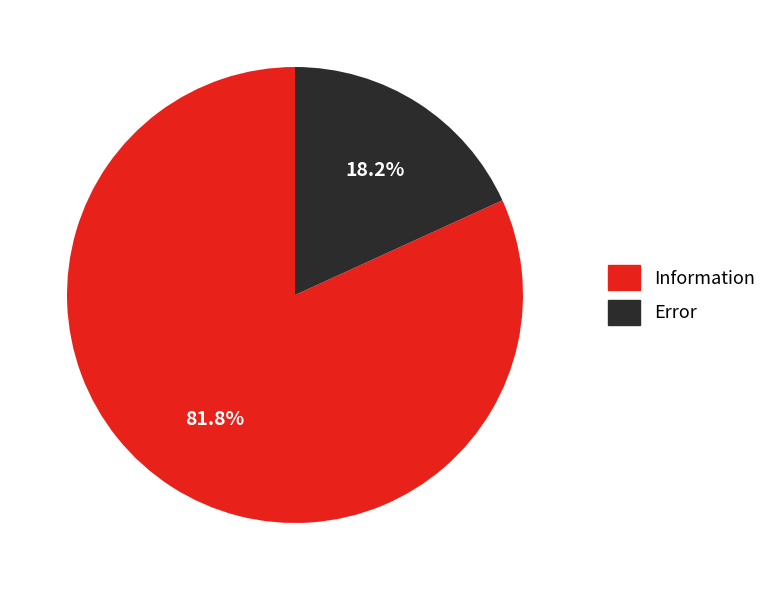

Does Error account for over 50% of the chart?

No